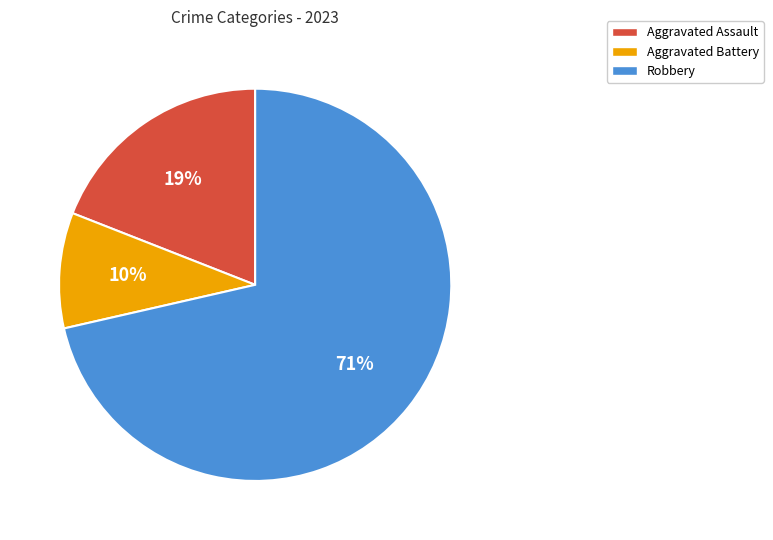

Is Aggravated Assault the majority of the pie?

No